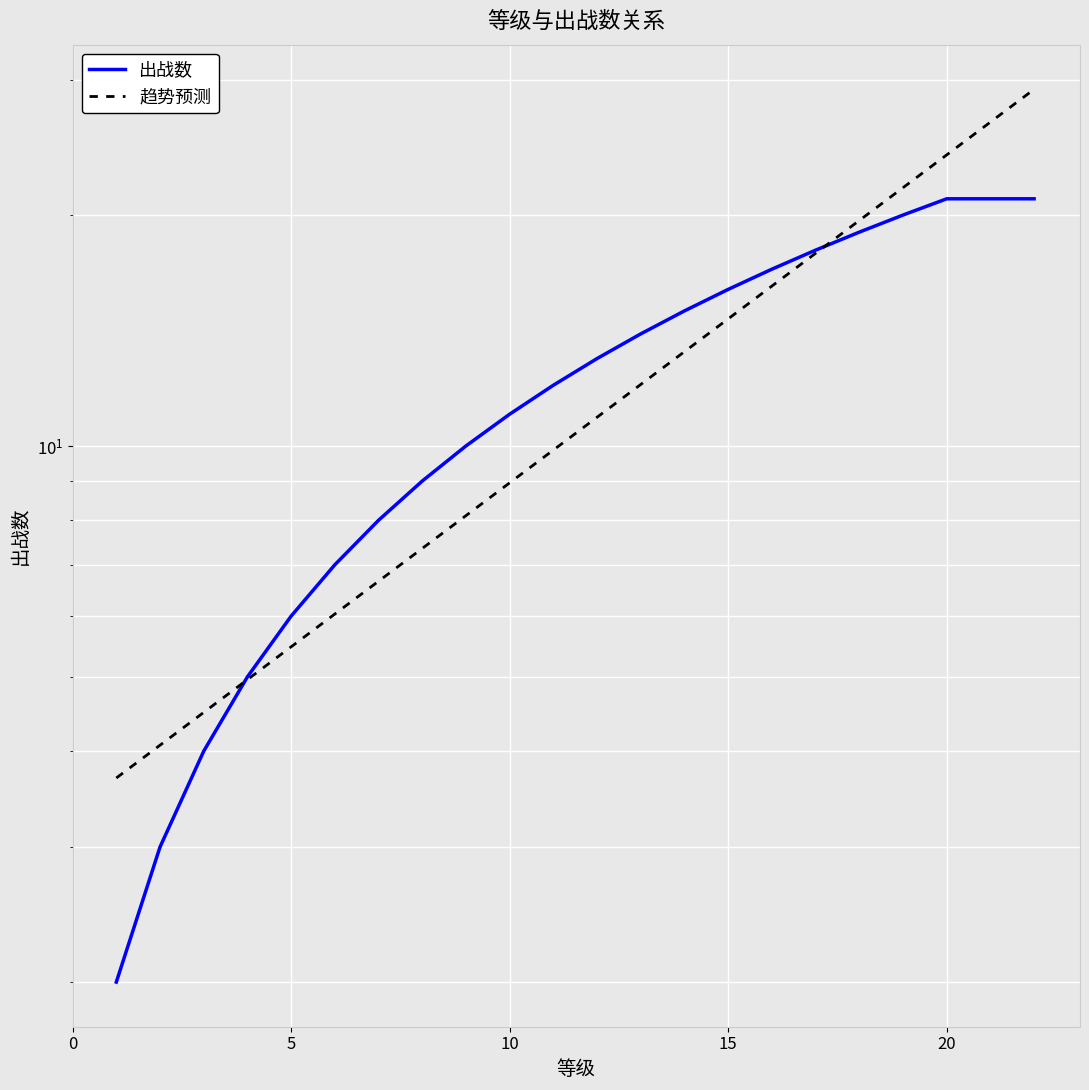

The value of 出战数 at 20 is 36.2. True or false?

False